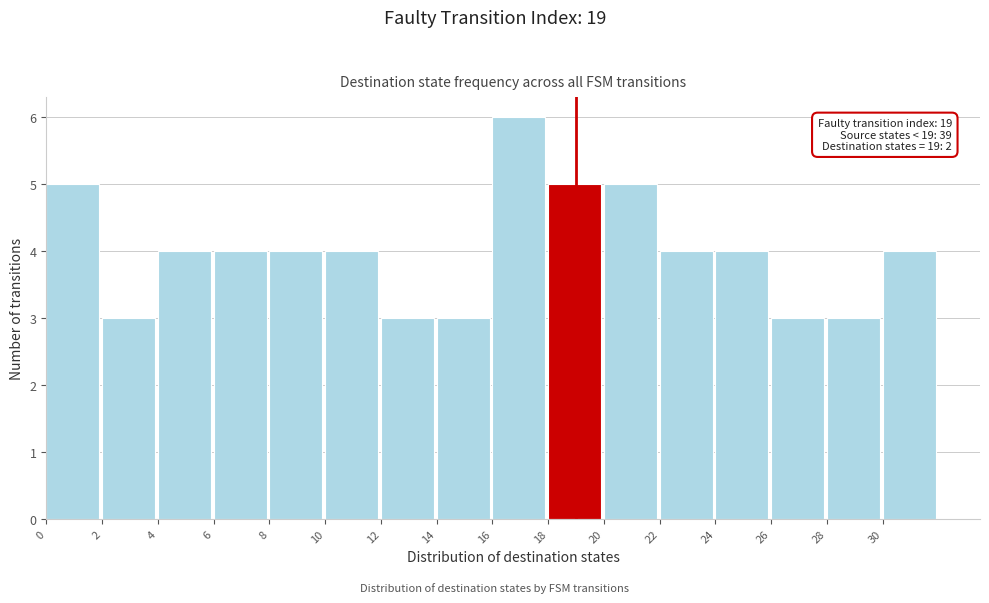

Over which range of the x-axis is the bar tallest?

16 to 18